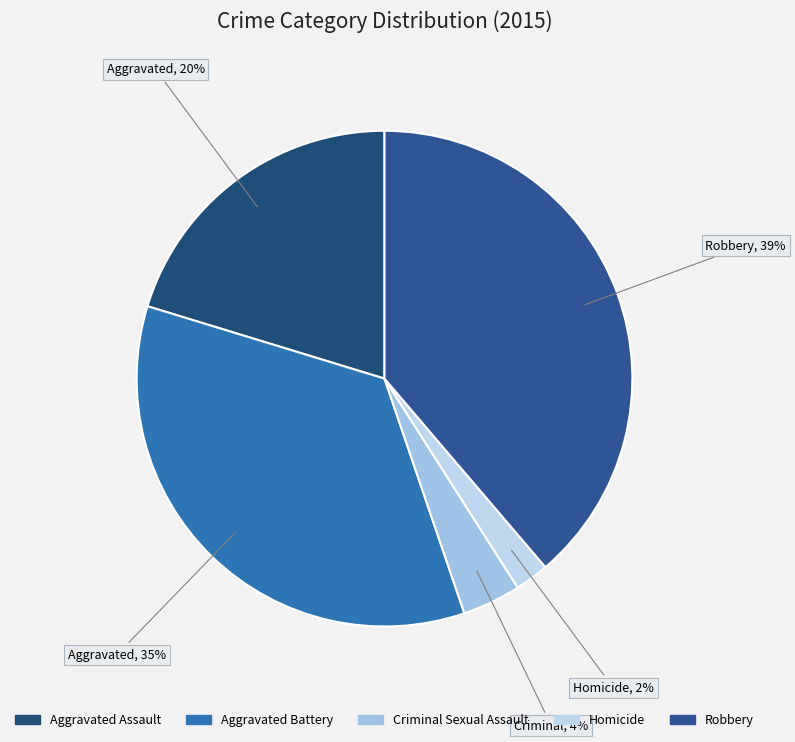

Which category has the smallest portion of the pie?

Homicide